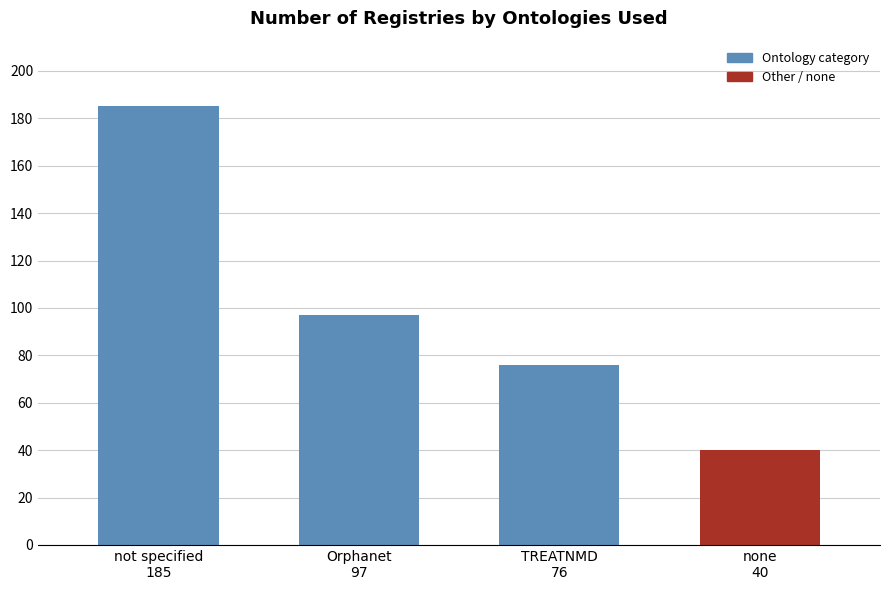

What is the change in value from TREATNMD
76 to none
40?

-36